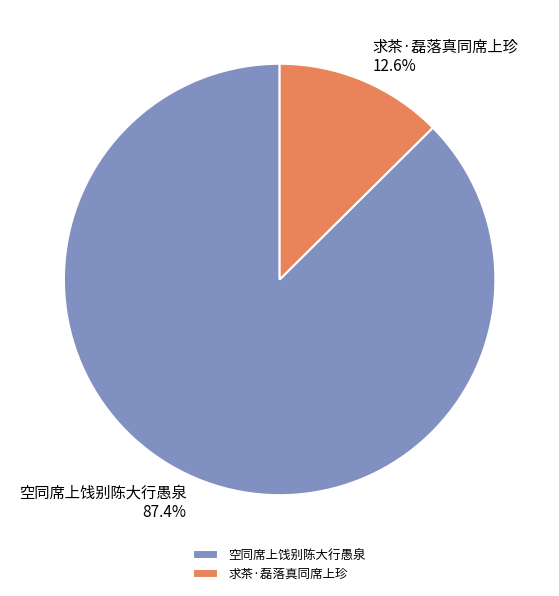

Do 求茶·磊落真同席上珍 and 空同席上饯别陈大行愚泉 together represent more than half of the pie?

Yes